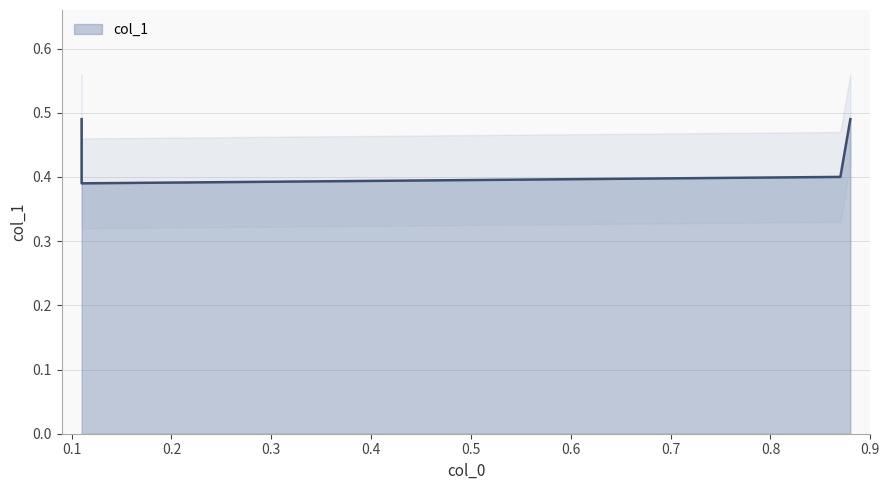

The chart shows a value of 0.4 at 0.11. True or false?

True